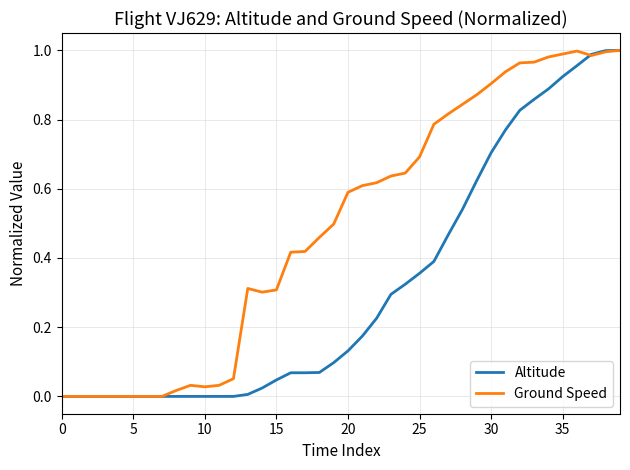

What is the sum of all Ground Speed values?

19.7